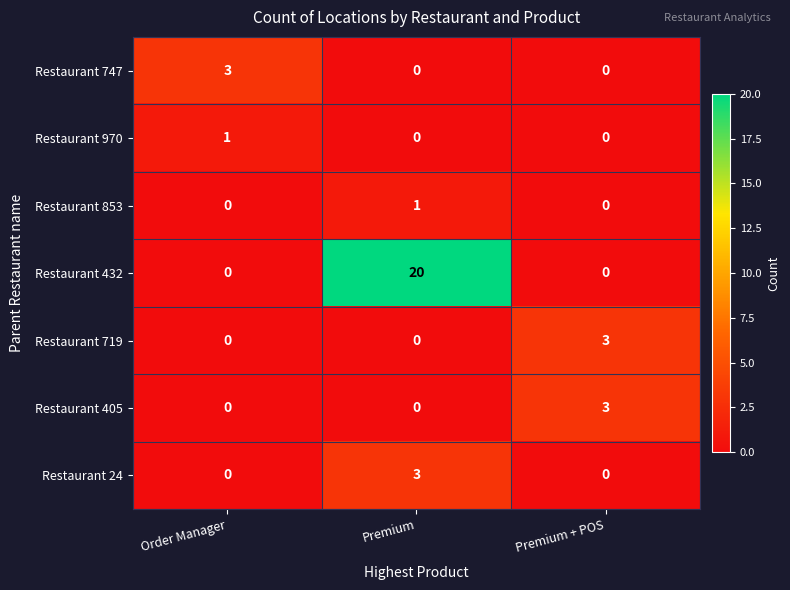

Which category has the highest value across all series?

Premium